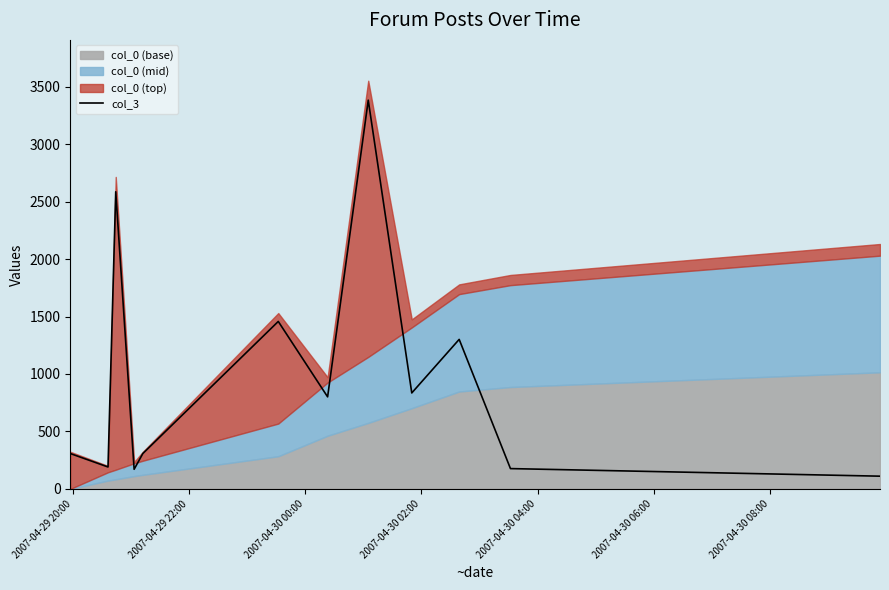

What is the lowest value of the col_3 series?

111